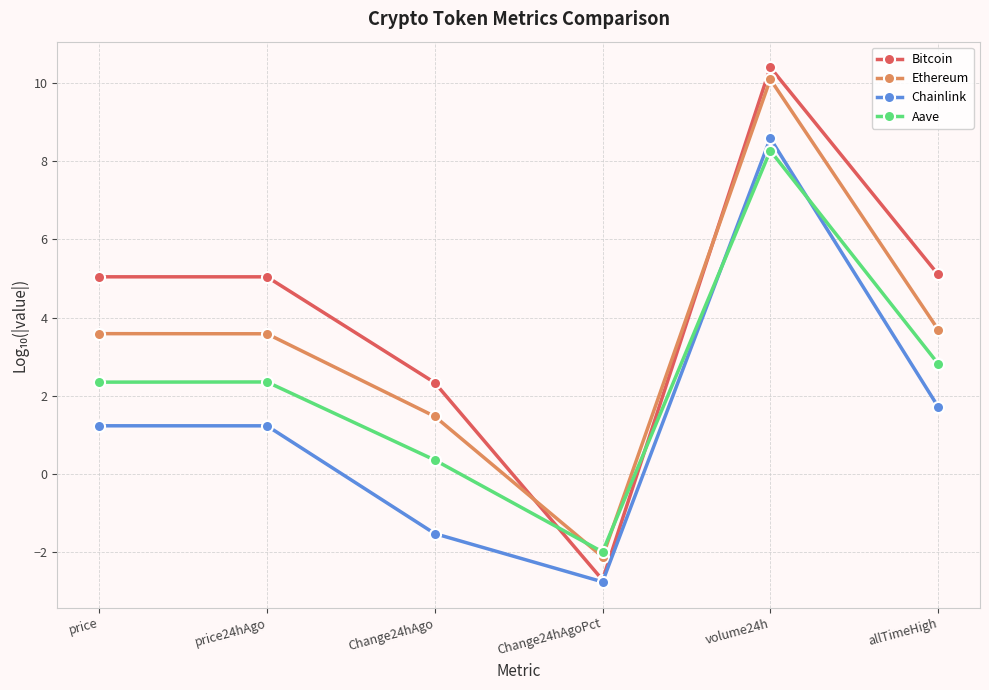

After their last crossing, which series has the higher values: Bitcoin or Ethereum?

Bitcoin